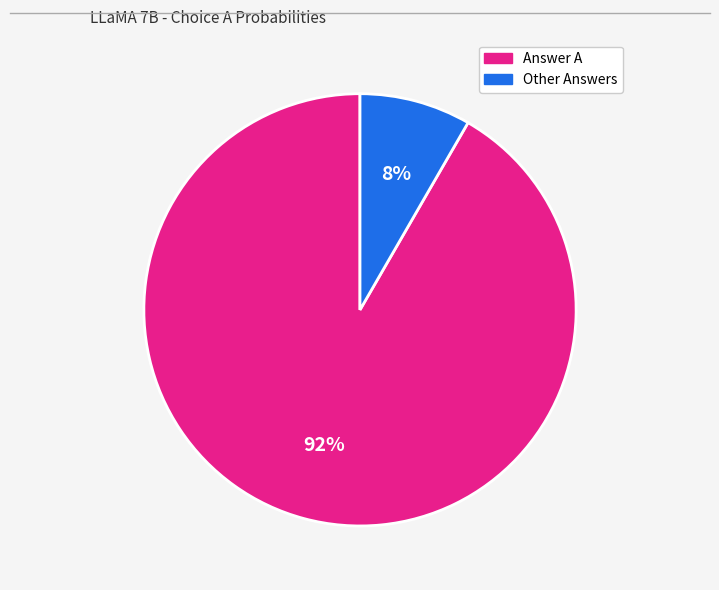

Does any single category account for the majority?

Yes